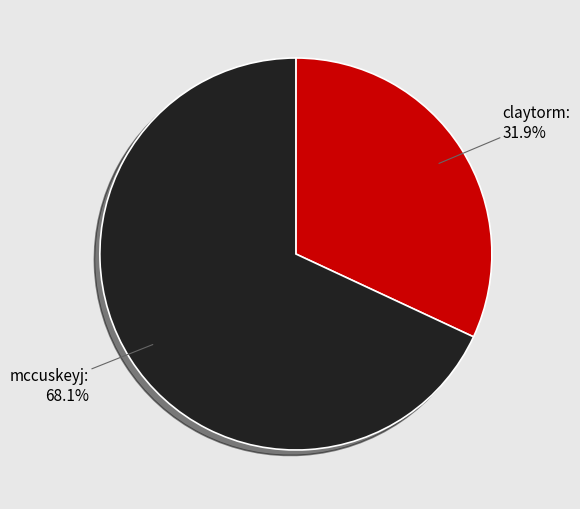

The mccuskeyj slice represents 68% of the pie. True or false?

True